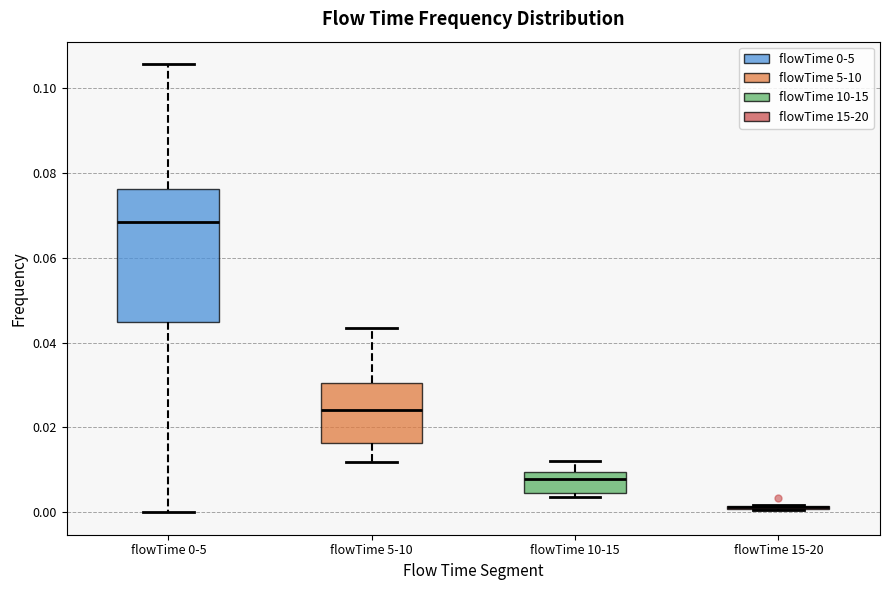

Where does the upper whisker of the box for flowTime 0-5 end on the y-axis? The values are not printed on the chart, so give them approximately, as read against the axis.

0.106